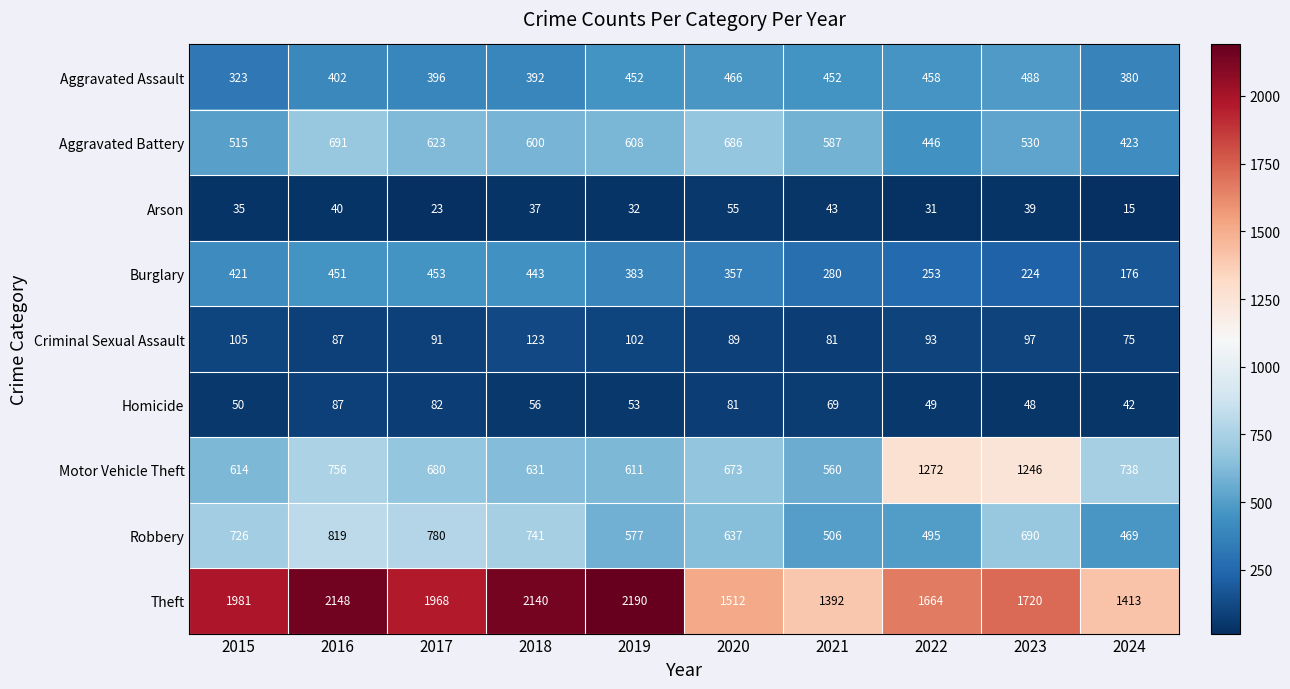

What is the approximate value of Robbery at 2016?

819